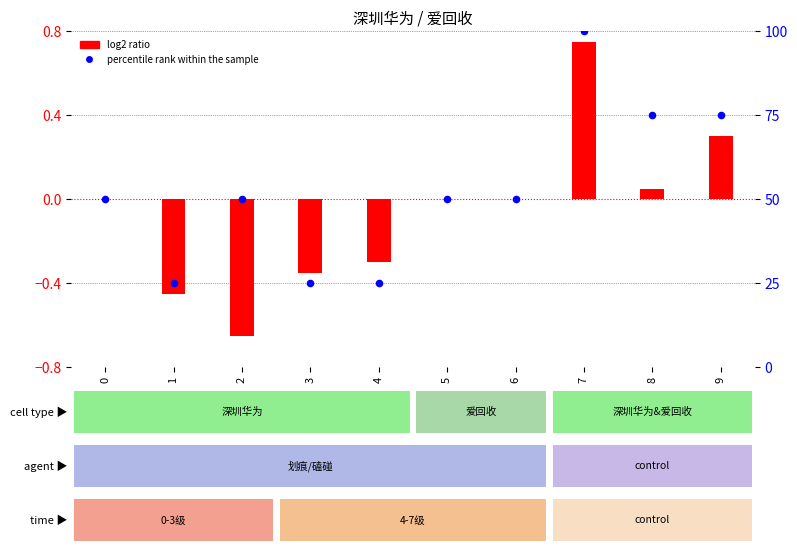

What is the change in value from 1 to 9?

+50